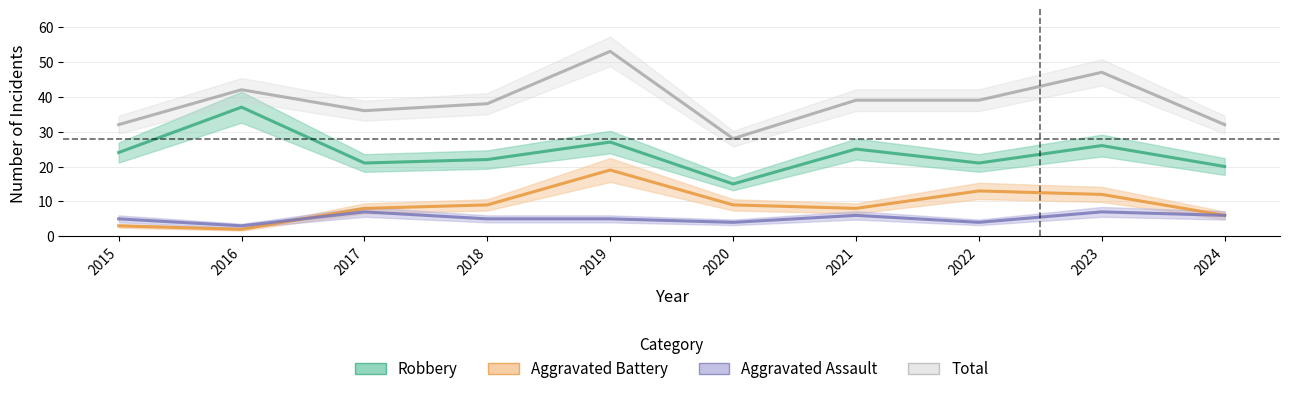

True or false: Aggravated Battery and Robbery intersect in this chart.

False